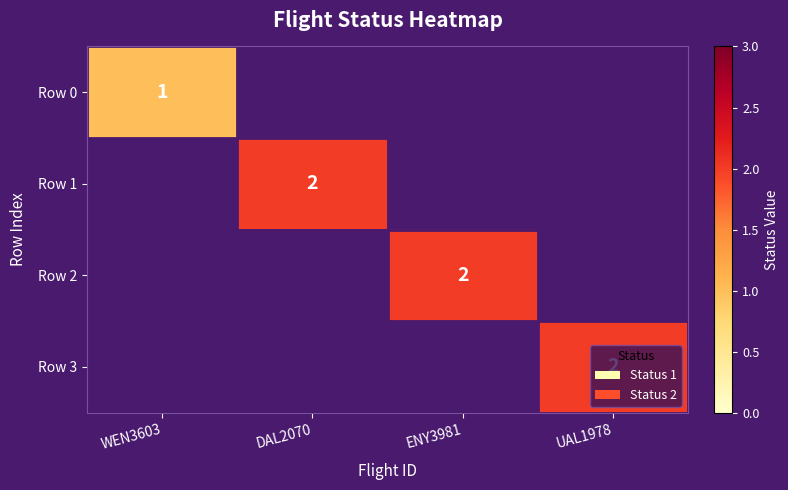

Is it true that Row 1 equals 3 at DAL2070?

False